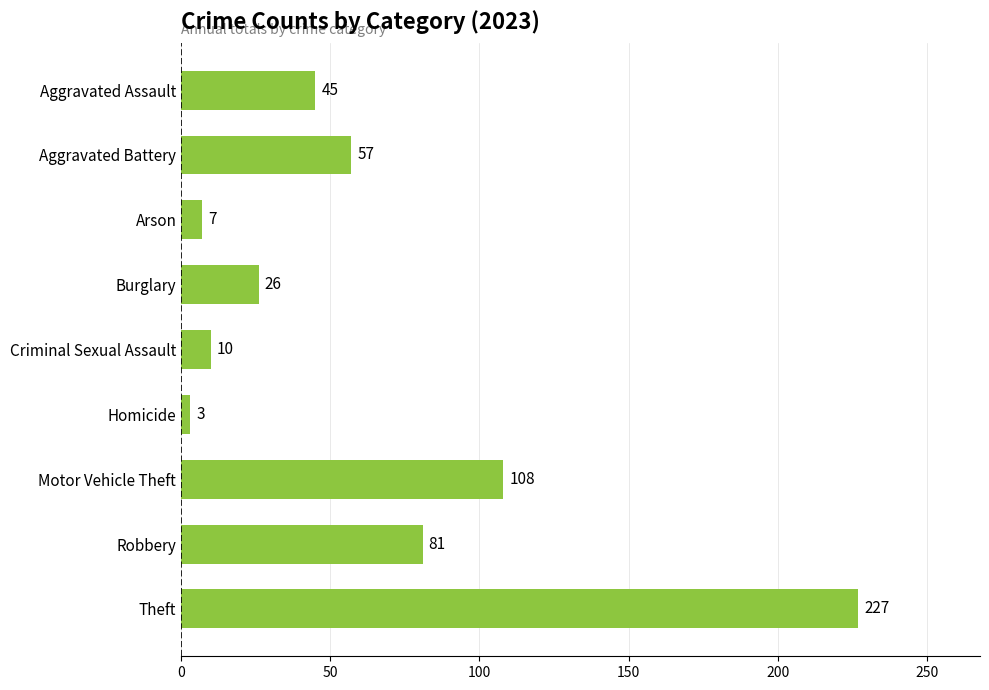

How many values are below 45?

4